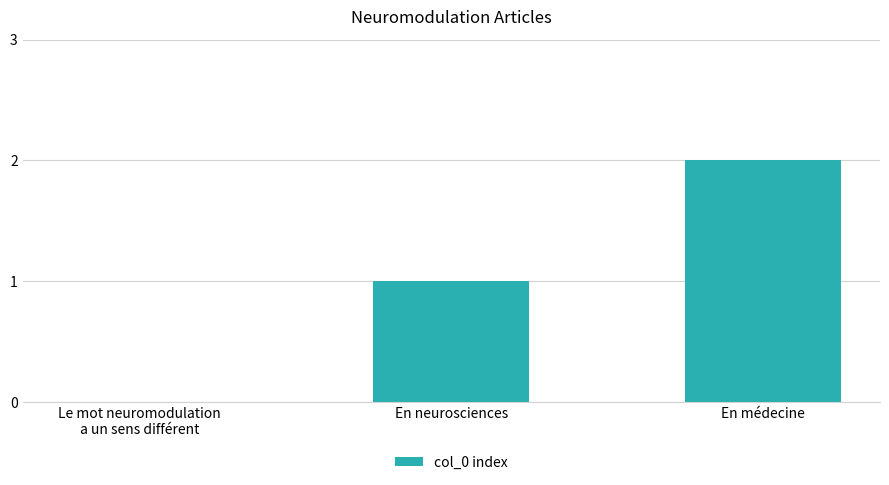

What is the ratio of the value at En médecine to the value at En neurosciences?

2.0